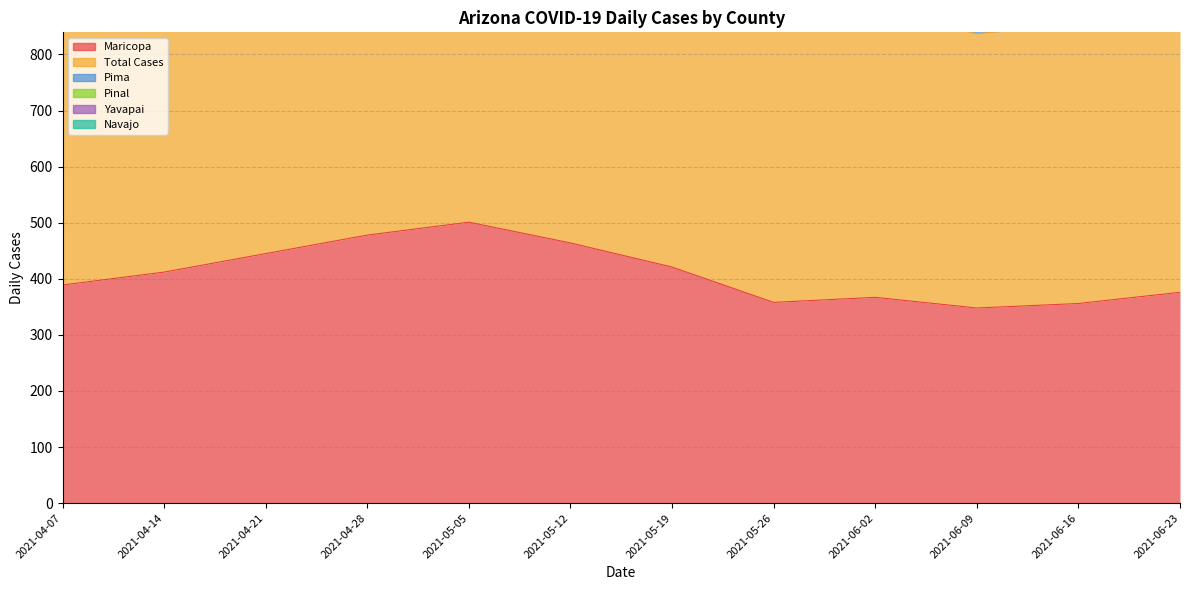

Does the chart have visible grid lines?

Yes